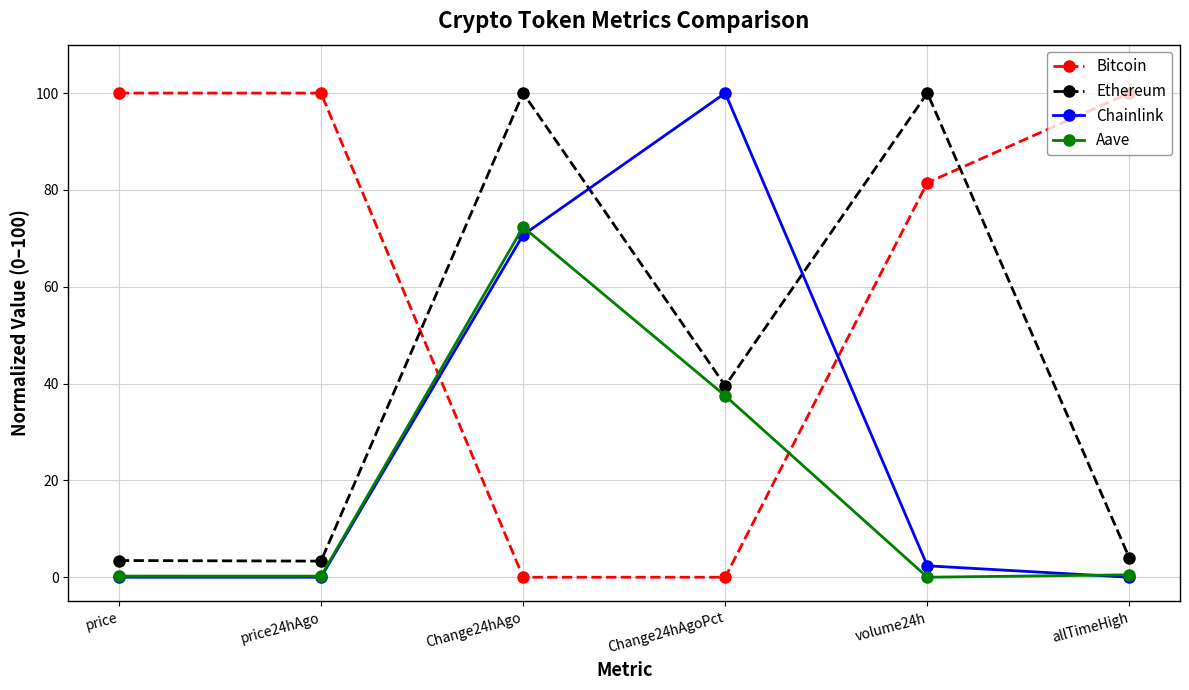

Where do Ethereum and Chainlink first cross each other?

Change24hAgo and Change24hAgoPct